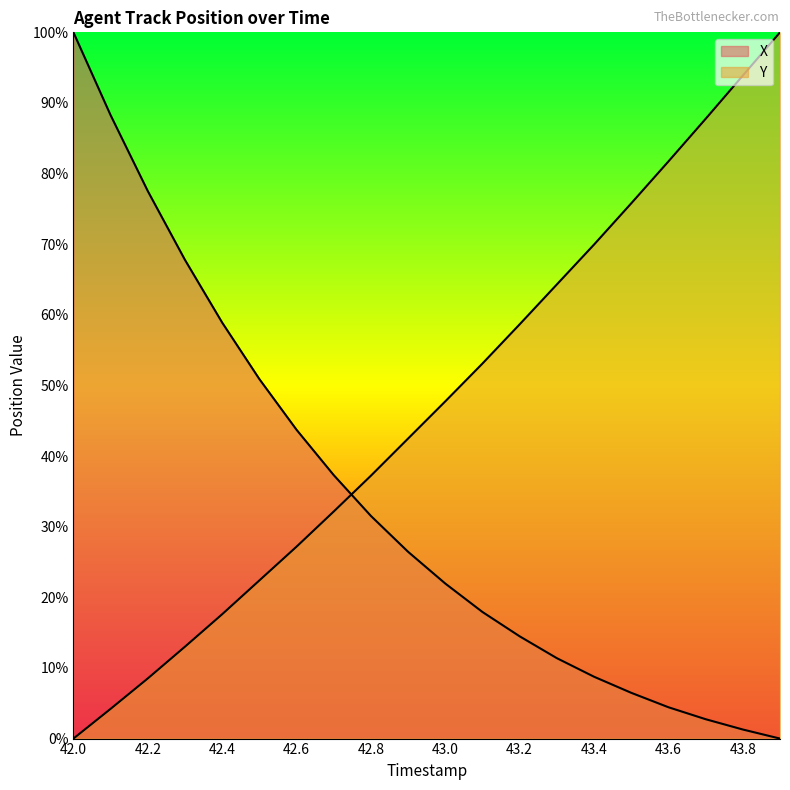

At how many categories does at least one series exceed 45?

16